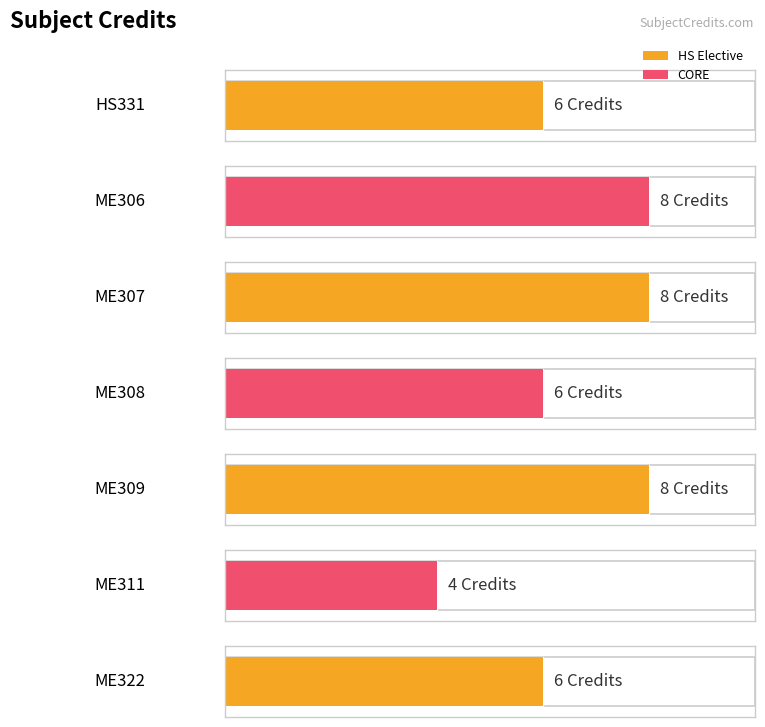

What is the difference between the maximum and minimum values?

4